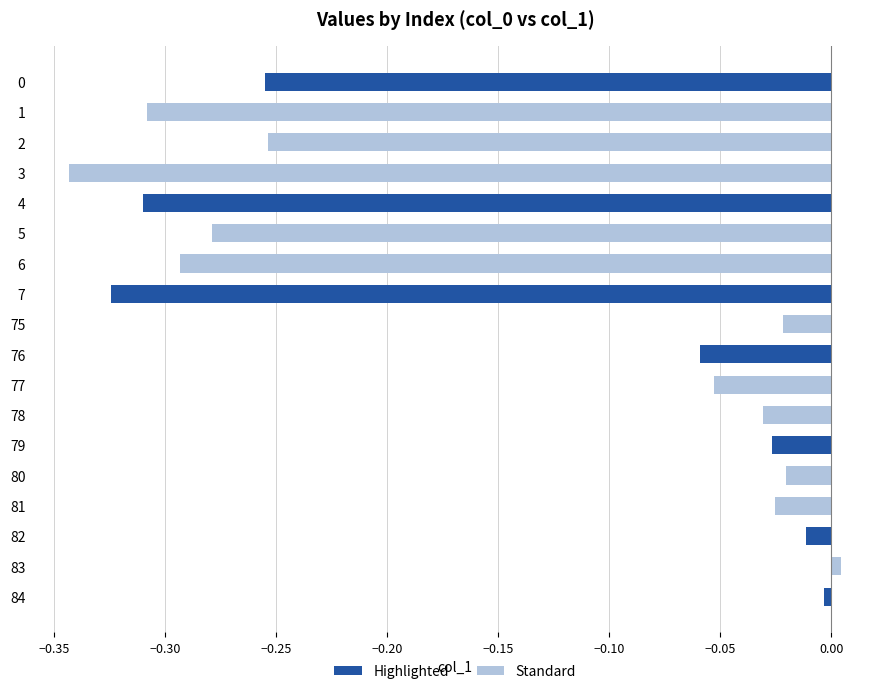

Does the chart contain stacked bars?

No